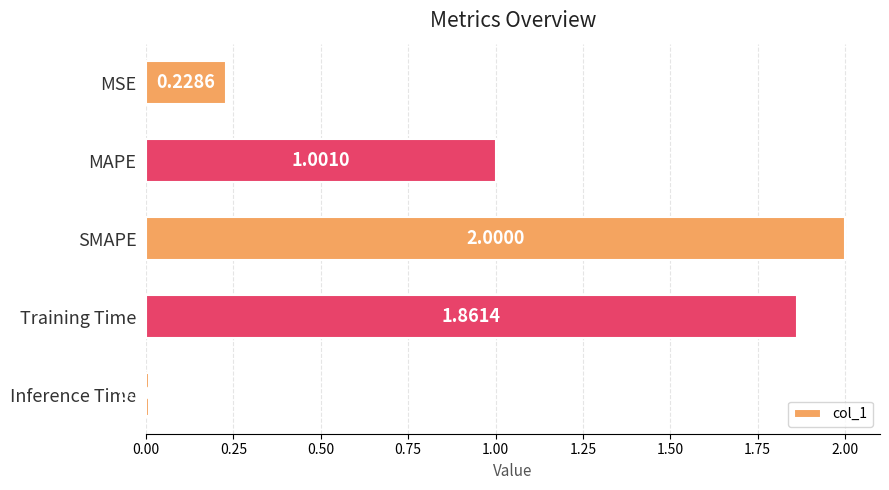

What is the change in value from MAPE to SMAPE?

+1.0